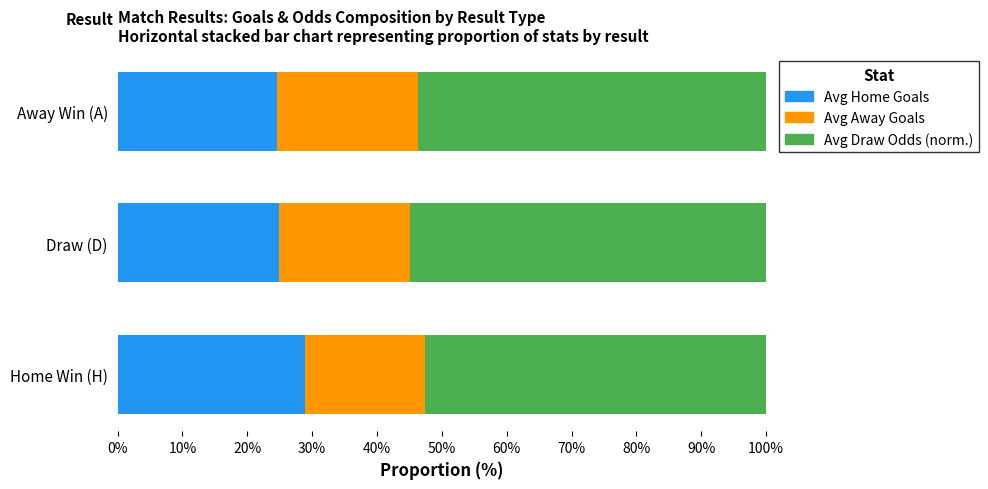

The Avg Home Goals series shows 24.9 at Draw (D). True or false?

True